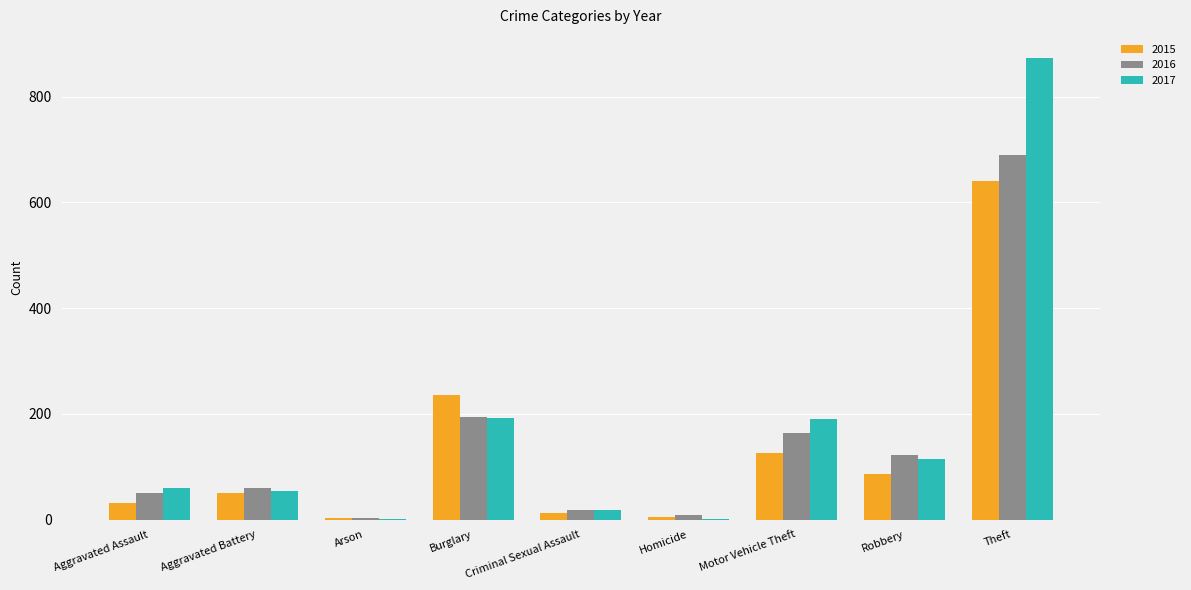

At which label is 2015 closest to 322?

Burglary